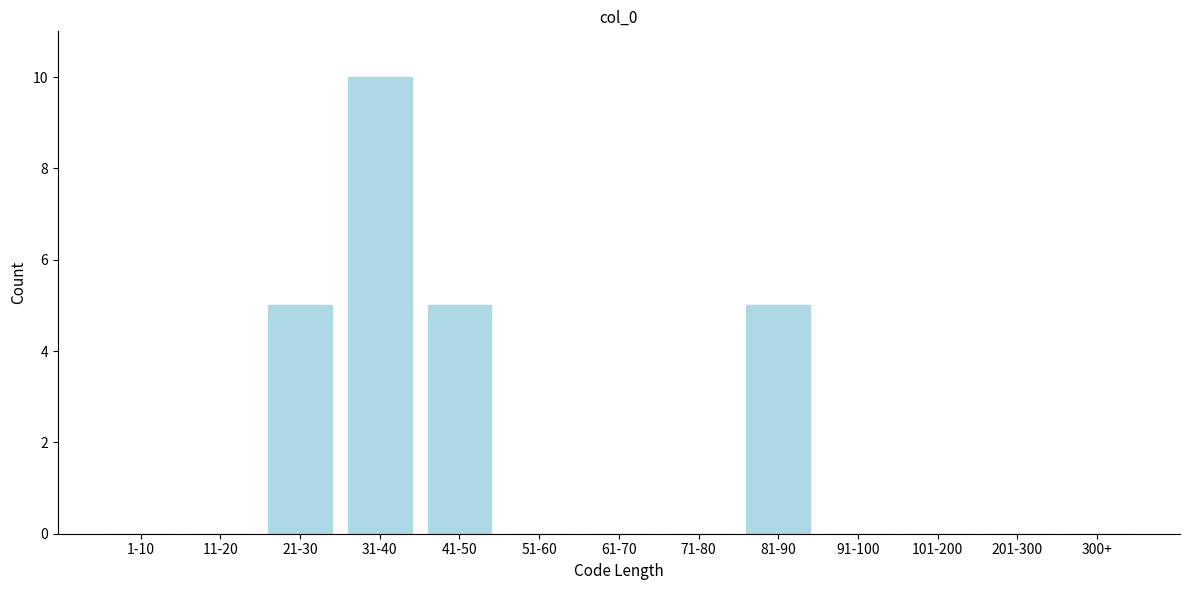

Reading left to right, what are all the values shown in this chart?

1-10=0	11-20=0	21-30=5	31-40=10	41-50=5	51-60=0	61-70=0	71-80=0	81-90=5	91-100=0	101-200=0	201-300=0	300+=0